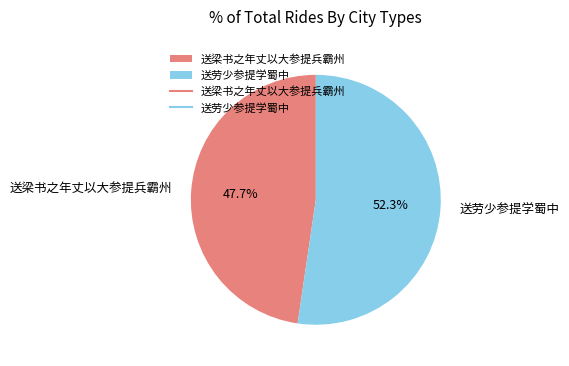

To the nearest percent, what is the combined percentage of 送劳少参提学蜀中 and 送梁书之年丈以大参提兵霸州?

100%